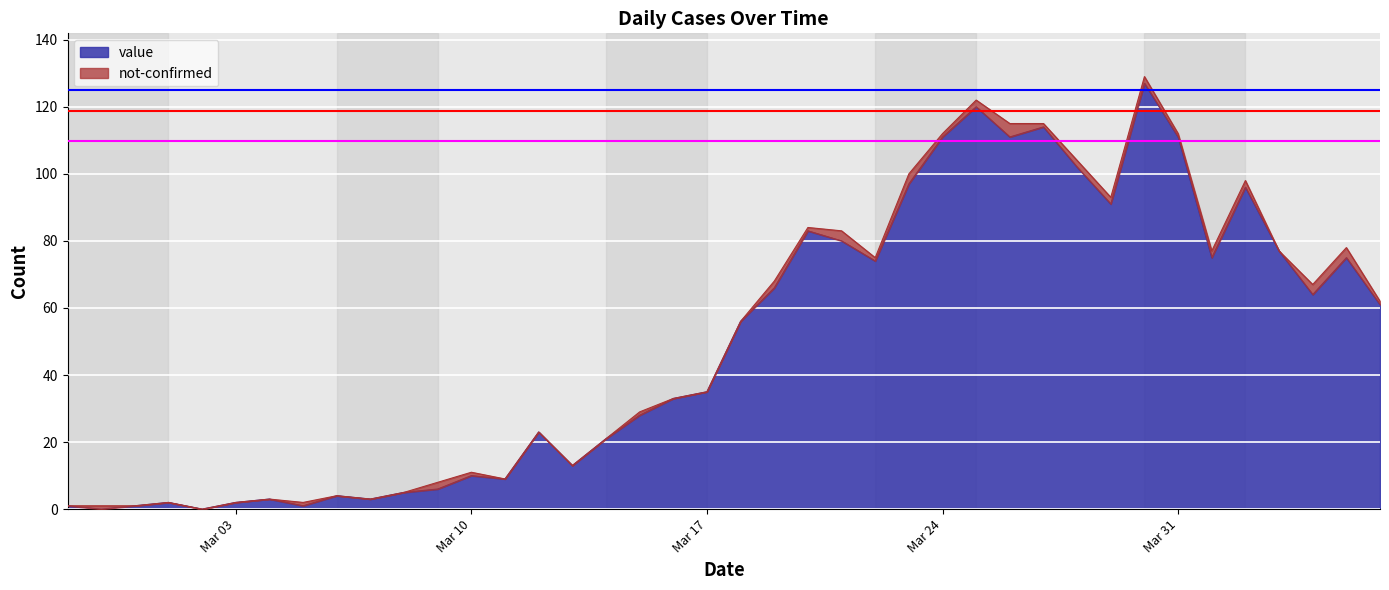

True or false: the data has more than 1 interior local peaks.

True